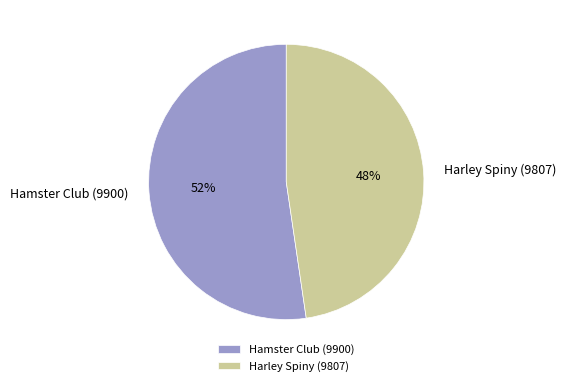

Do Hamster Club (9900) and Harley Spiny (9807) together represent more than half of the pie?

Yes